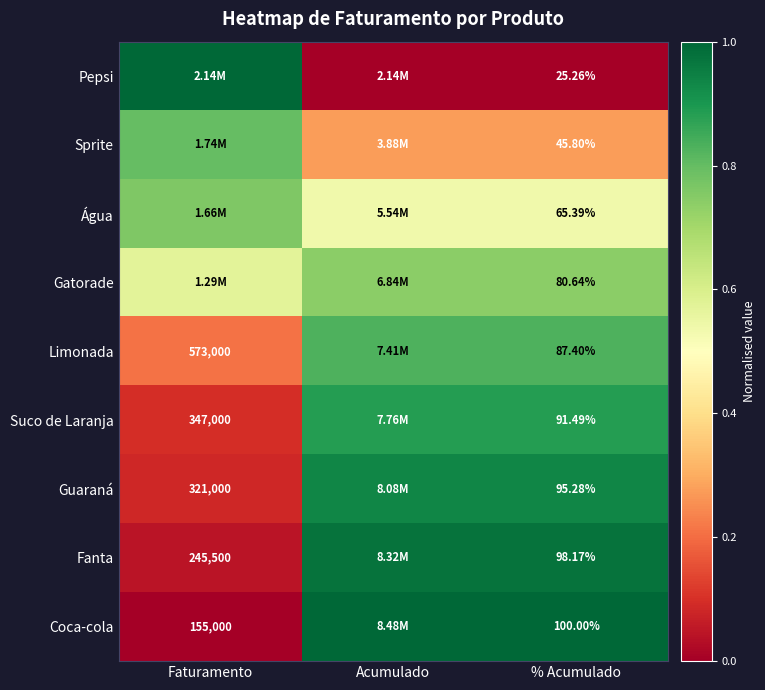

Is the value of Sprite at % Acumulado greater than the value of Gatorade at % Acumulado?

No